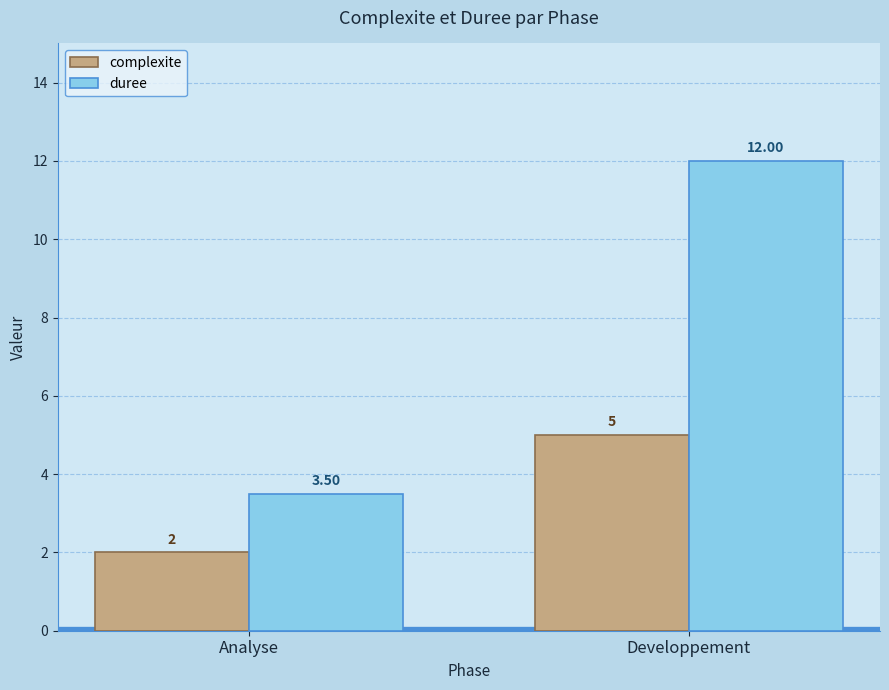

What is the average value of the duree series?

7.8